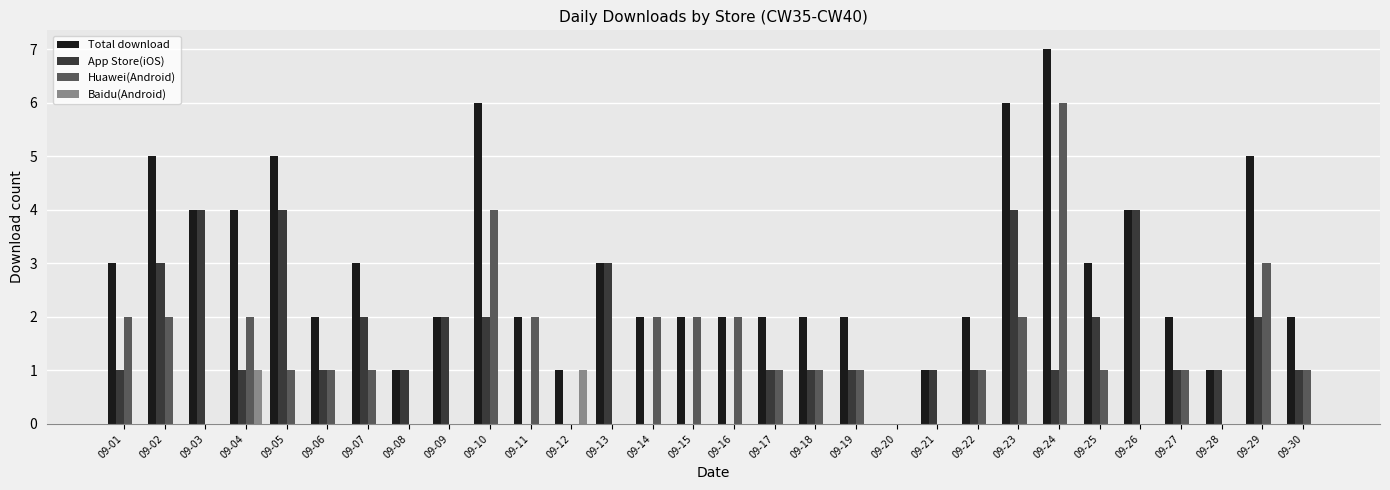

Count the App Store(iOS) values in the range 1 to 2.

18